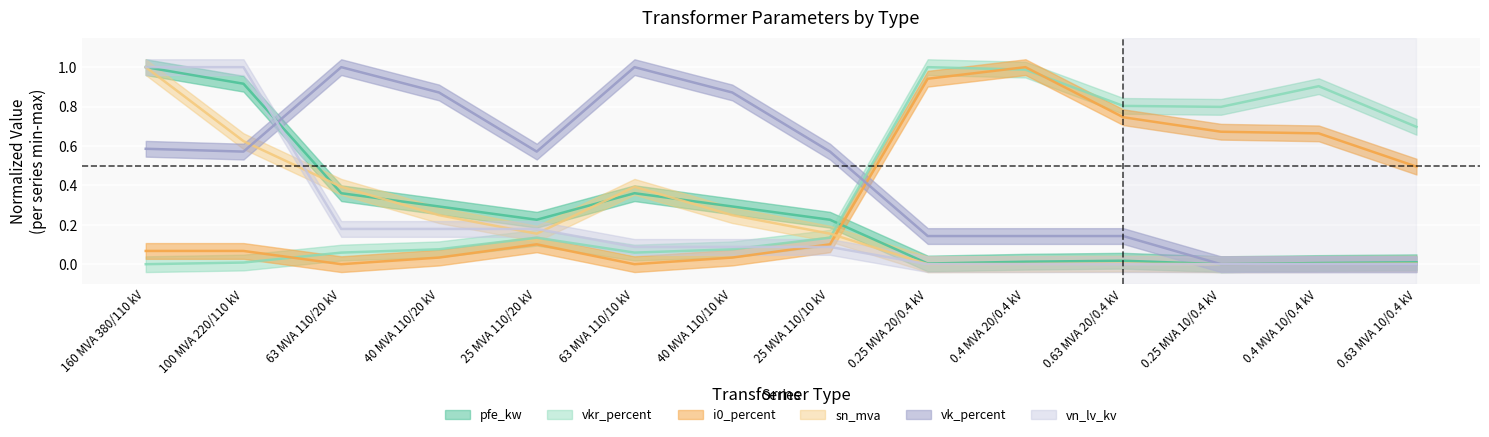

How many data points does each series have?

14